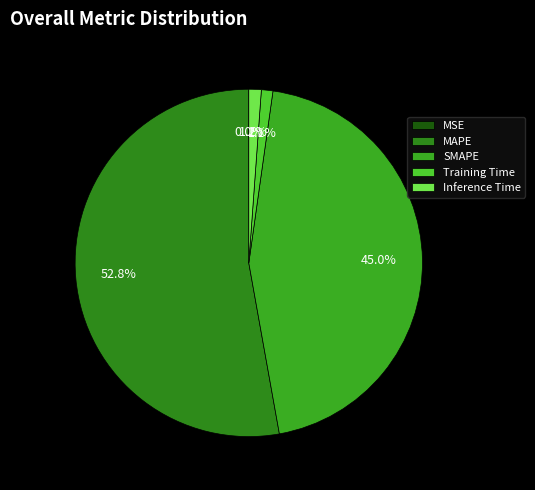

Is there any slice that represents more than half of the pie?

Yes